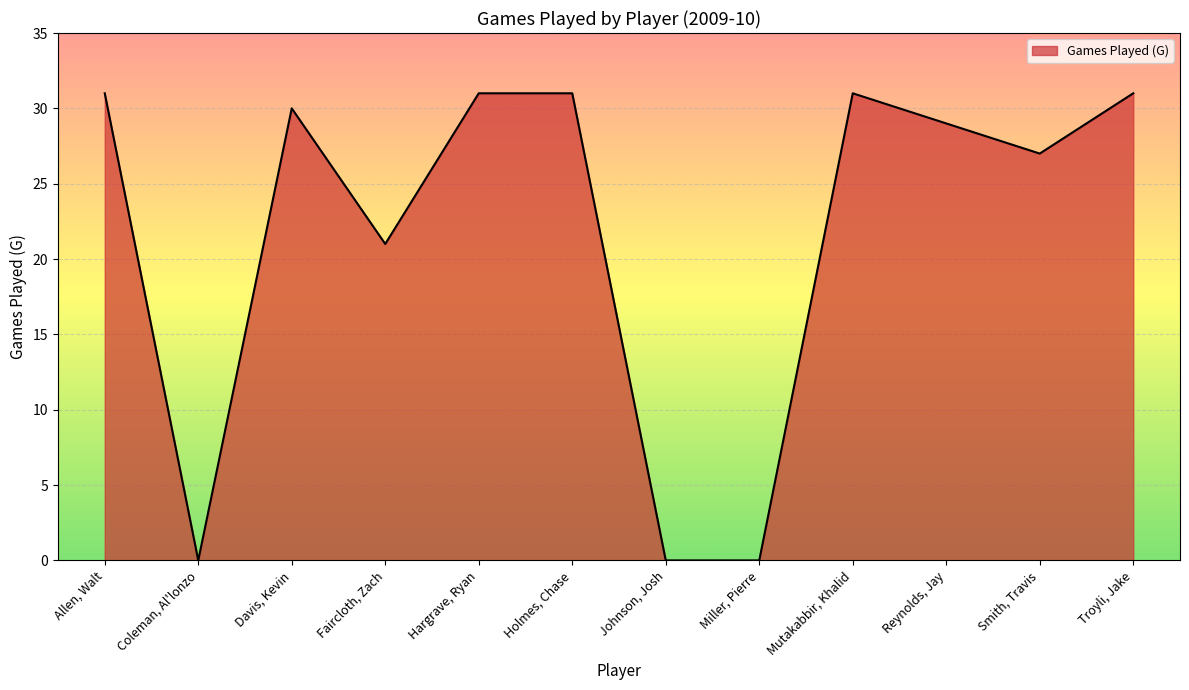

Count the number of data series in this chart.

1